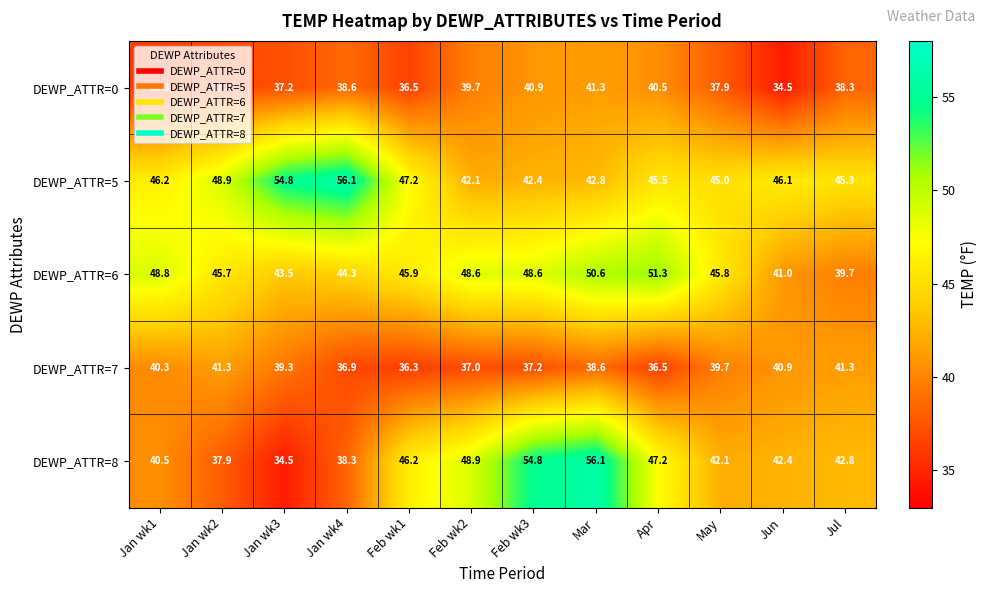

Which series has the widest spread of values?

DEWP_ATTR=8